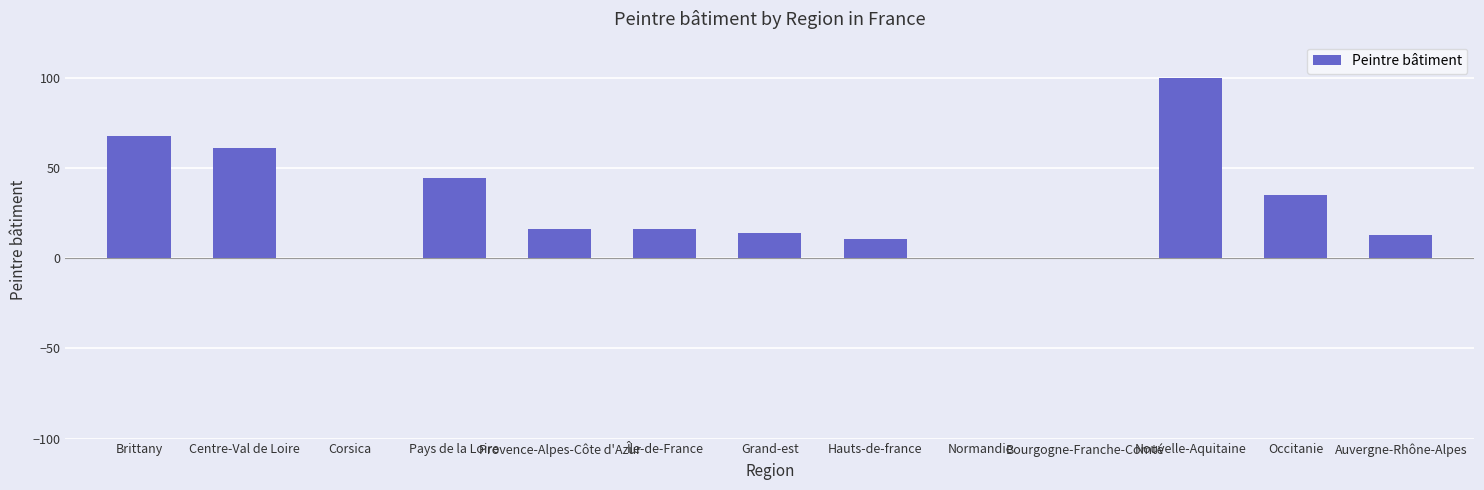

The value at Bourgogne-Franche-Comté is 47.1. True or false?

False